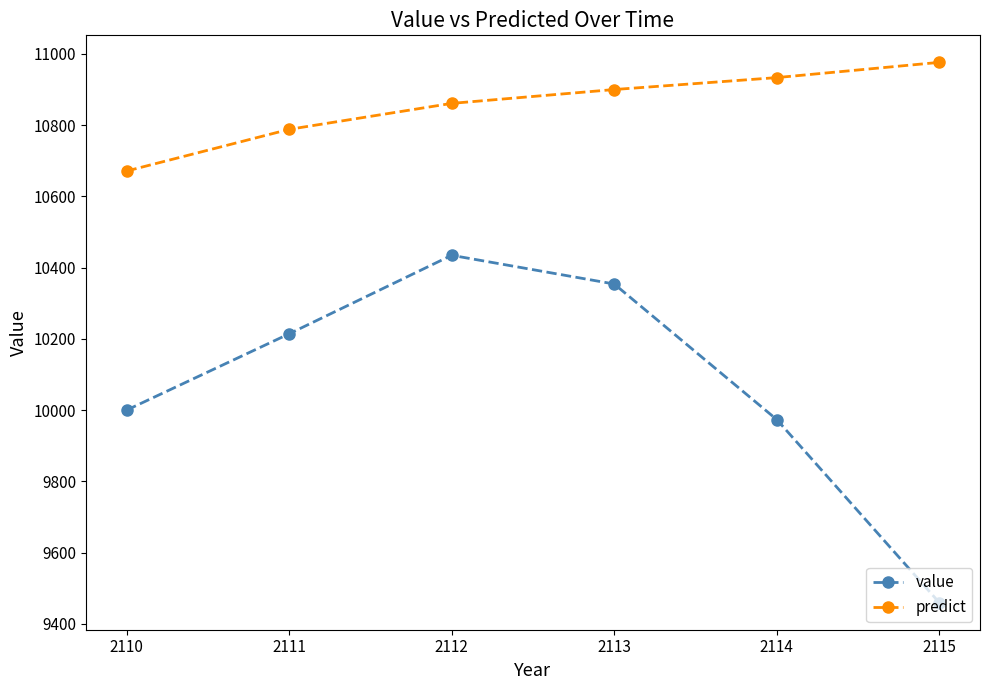

What is the value of the value point at the 1st from the left?

10000.0